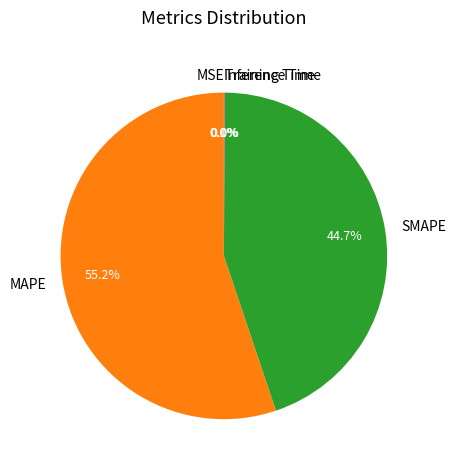

What is the largest slice in the pie chart?

MAPE